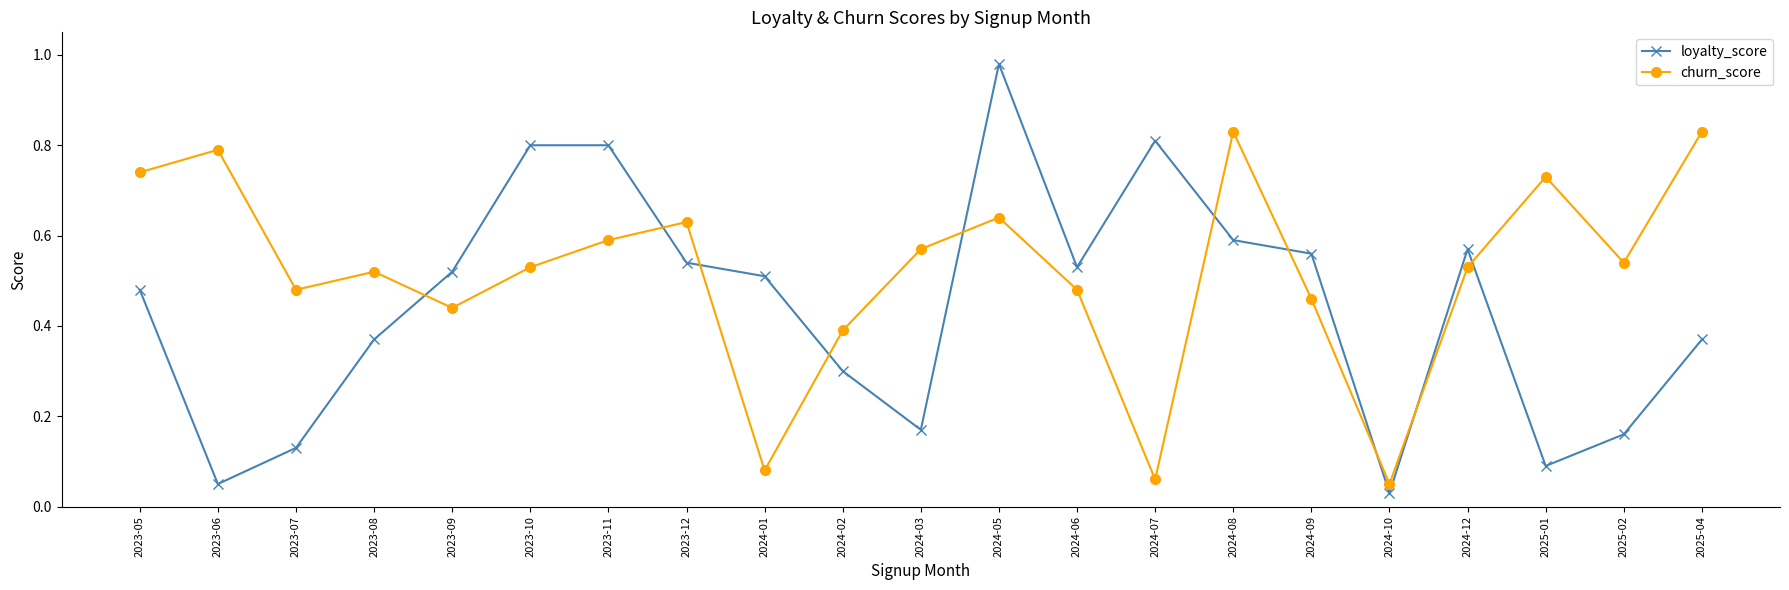

What position from the left is 2023-06?

2